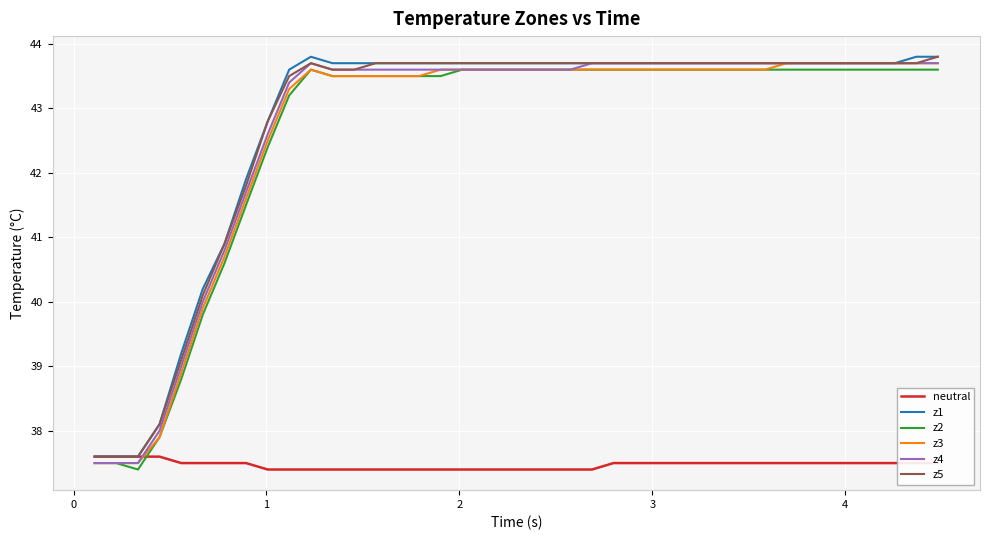

What is the highest value of the z3 series?

43.7